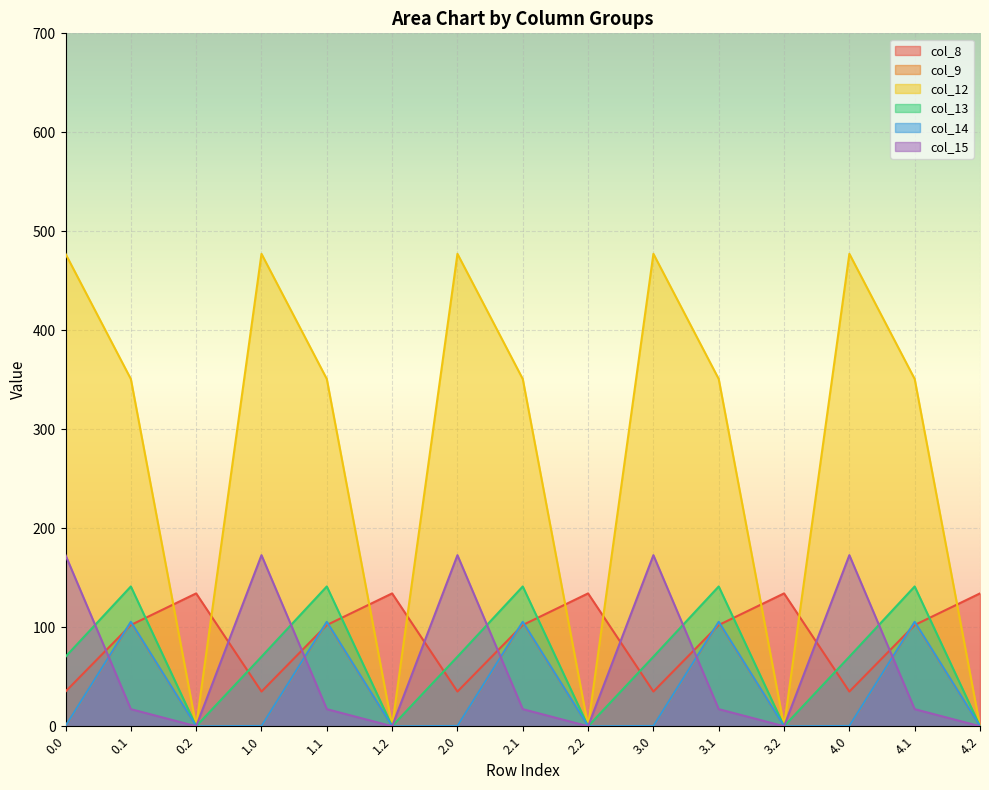

Reading right to left, what are all the values shown in this chart?

col_8: 4.2=134.2	4.1=102.3	4.0=35.0	3.2=134.2	3.1=102.3	3.0=35.0	2.2=134.2	2.1=102.3	2.0=35.0	1.2=134.2	1.1=102.3	1.0=35.0	0.2=134.2	0.1=102.3	0.0=35.0
col_9: 4.2=0.0	4.1=104.8	4.0=0.0	3.2=0.0	3.1=104.8	3.0=0.0	2.2=0.0	2.1=104.8	2.0=0.0	1.2=0.0	1.1=104.8	1.0=0.0	0.2=0.0	0.1=104.8	0.0=0.0
col_12: 4.2=0.0	4.1=350.8	4.0=477.2	3.2=0.0	3.1=350.8	3.0=477.2	2.2=0.0	2.1=350.8	2.0=477.2	1.2=0.0	1.1=350.8	1.0=477.2	0.2=0.0	0.1=350.8	0.0=477.2
col_13: 4.2=0.0	4.1=141.2	4.0=70.2	3.2=0.0	3.1=141.2	3.0=70.2	2.2=0.0	2.1=141.2	2.0=70.2	1.2=0.0	1.1=141.2	1.0=70.2	0.2=0.0	0.1=141.2	0.0=70.2
col_14: 4.2=0.0	4.1=105.5	4.0=0.3	3.2=0.0	3.1=105.5	3.0=0.3	2.2=0.0	2.1=105.5	2.0=0.3	1.2=0.0	1.1=105.5	1.0=0.3	0.2=0.0	0.1=105.5	0.0=0.3
col_15: 4.2=0.0	4.1=17.3	4.0=172.8	3.2=0.0	3.1=17.3	3.0=172.8	2.2=0.0	2.1=17.3	2.0=172.8	1.2=0.0	1.1=17.3	1.0=172.8	0.2=0.0	0.1=17.3	0.0=172.8